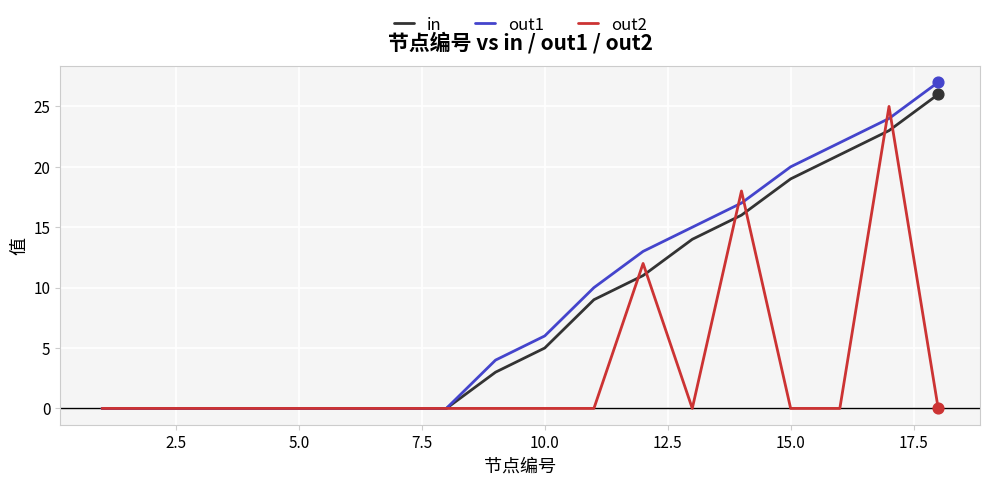

Which series has the widest spread of values?

out1